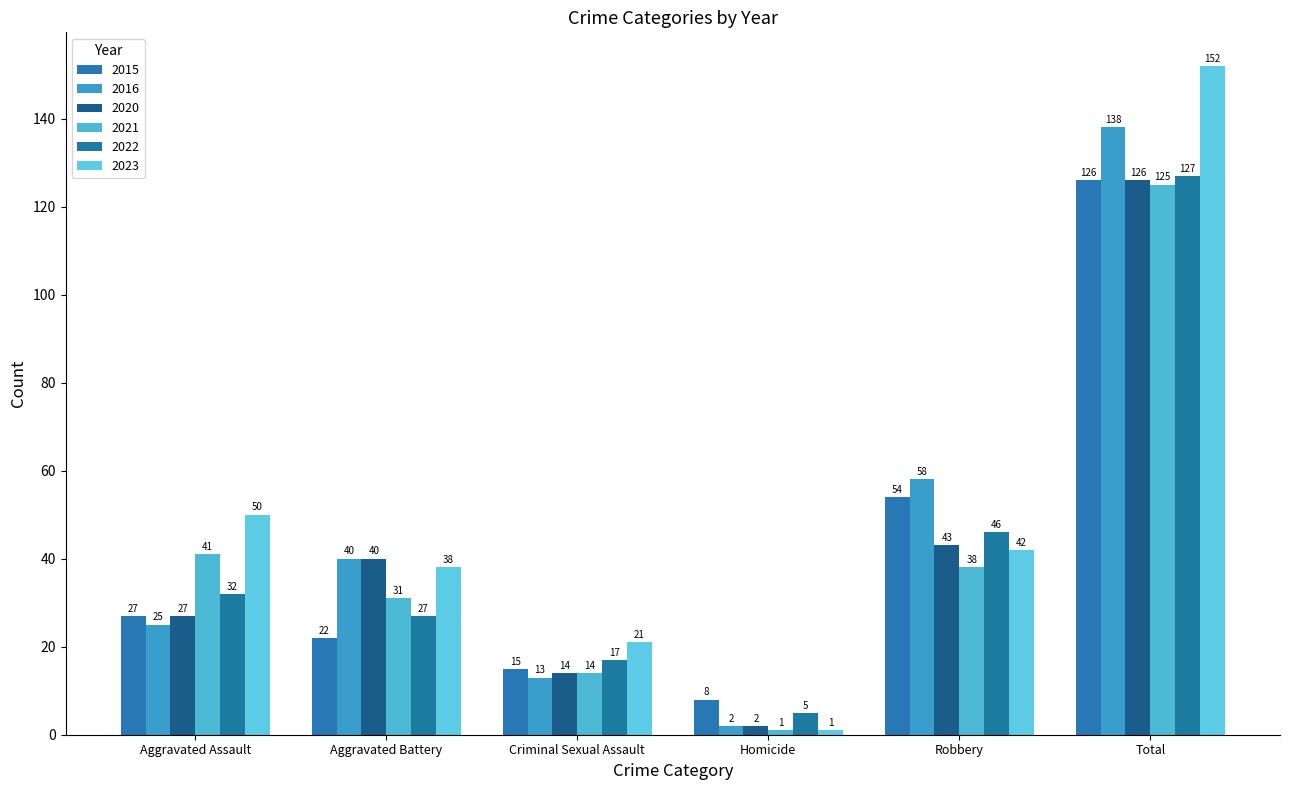

What are all the series names shown in the legend?

2015, 2016, 2020, 2021, 2022, 2023